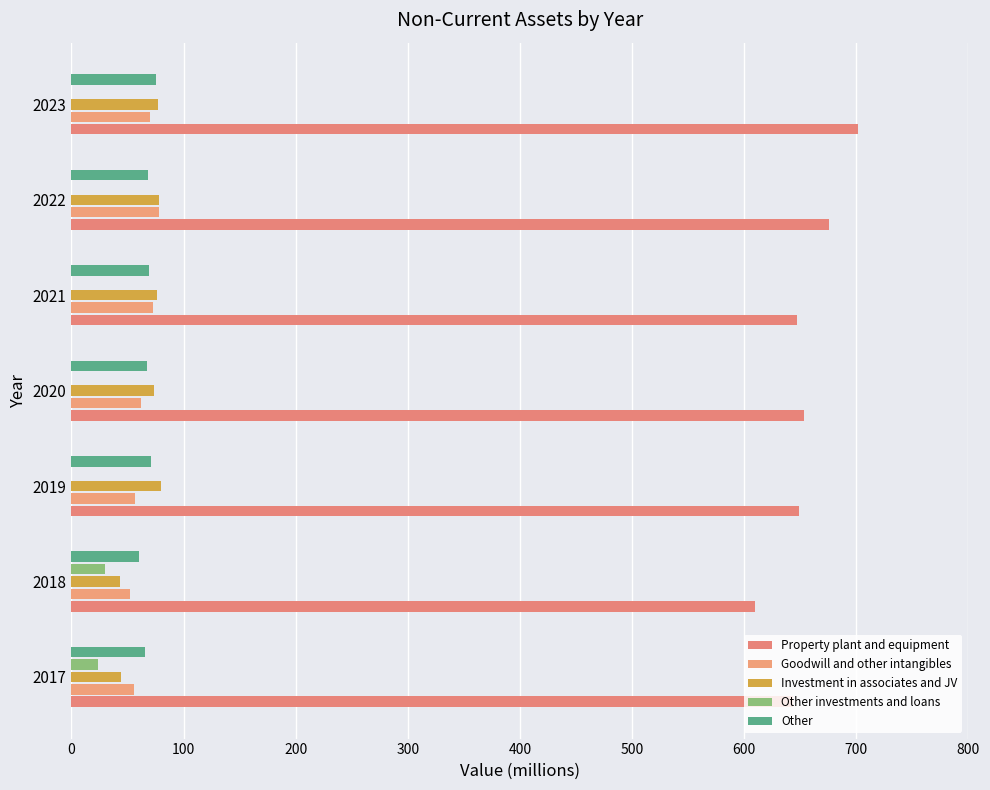

How many series are shown in this chart?

5